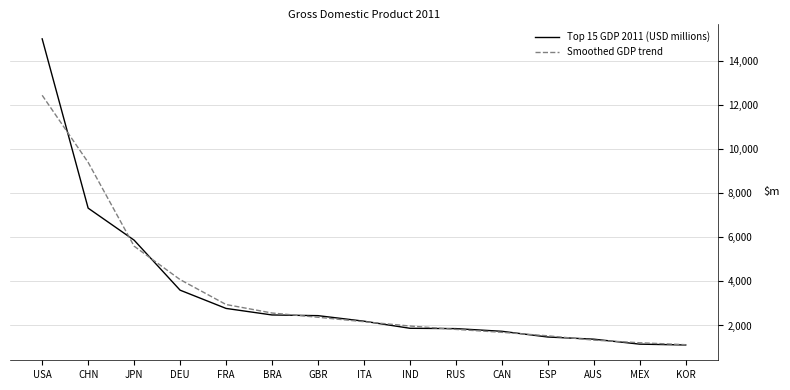

Does the chart display data point markers on the line(s)?

No